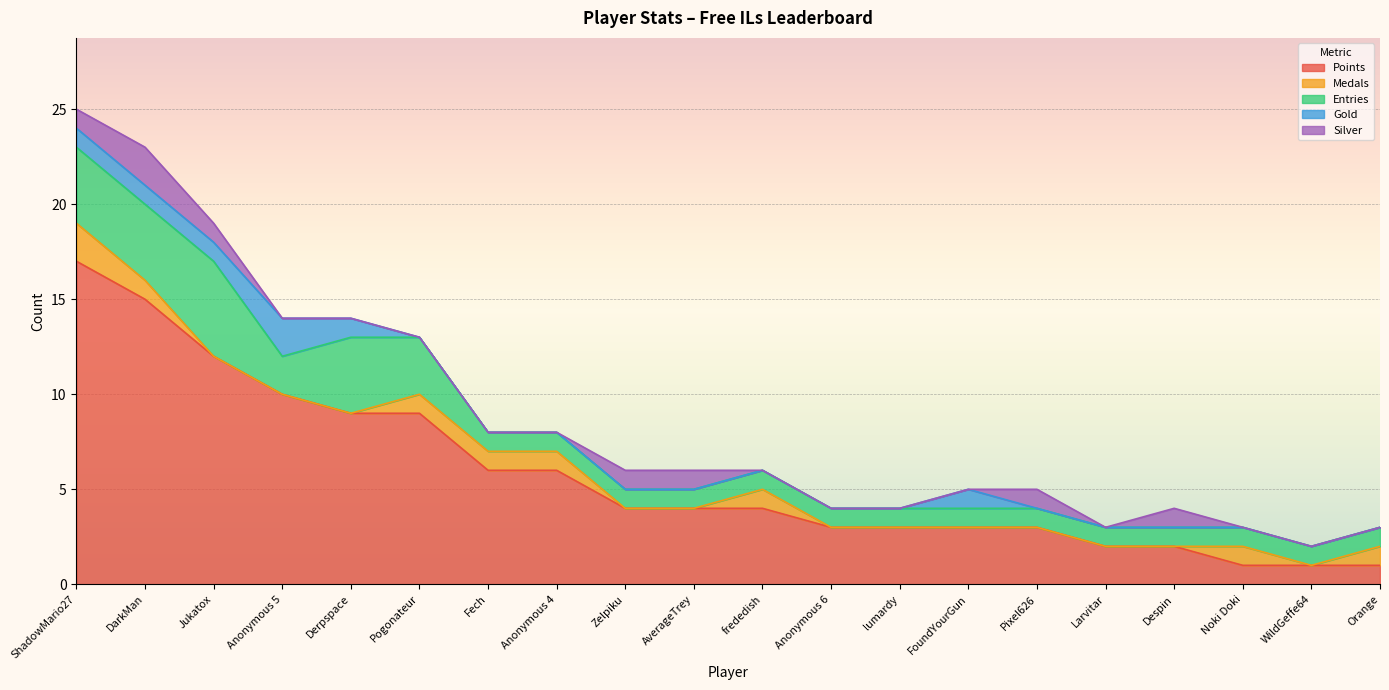

What position from the right is WildGeffe64?

2